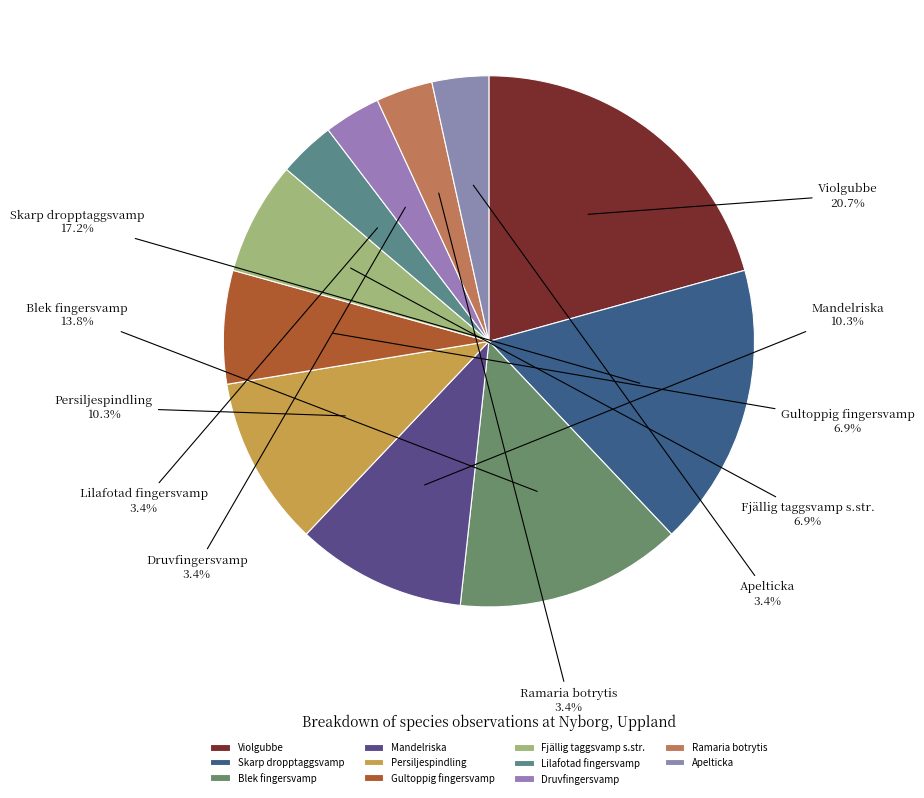

To the nearest percent, what percentage of the pie is Persiljespindling?

10%